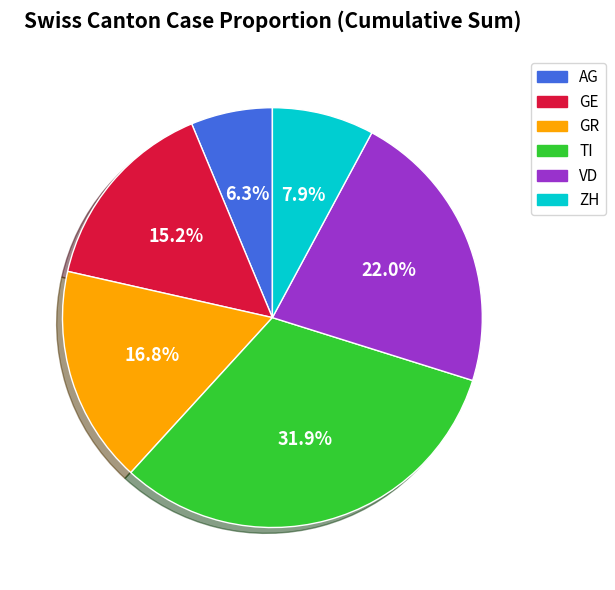

Does any single category account for the majority?

No